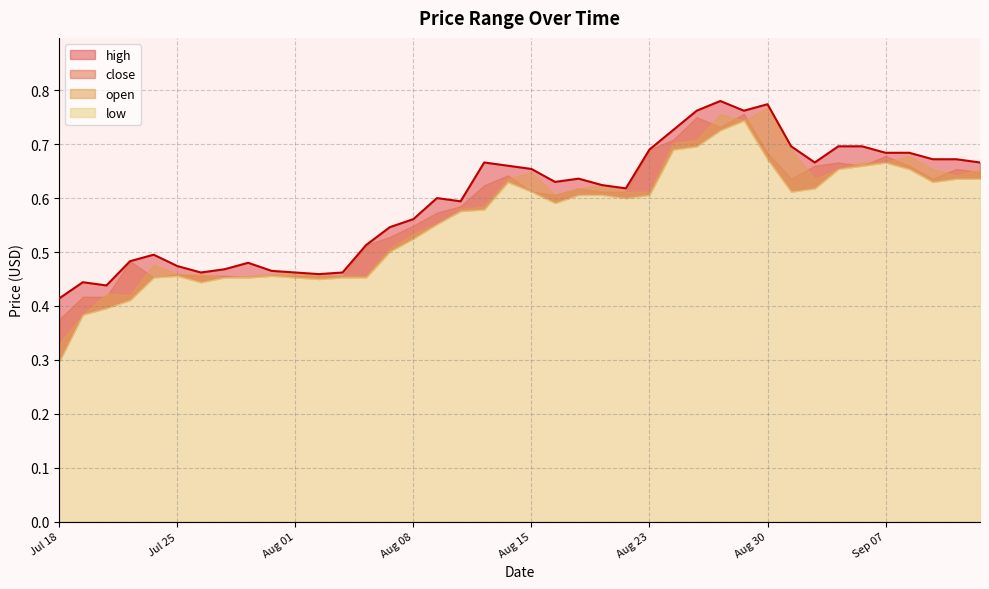

List the series in order of their peak value, highest first.

high, open, close, low